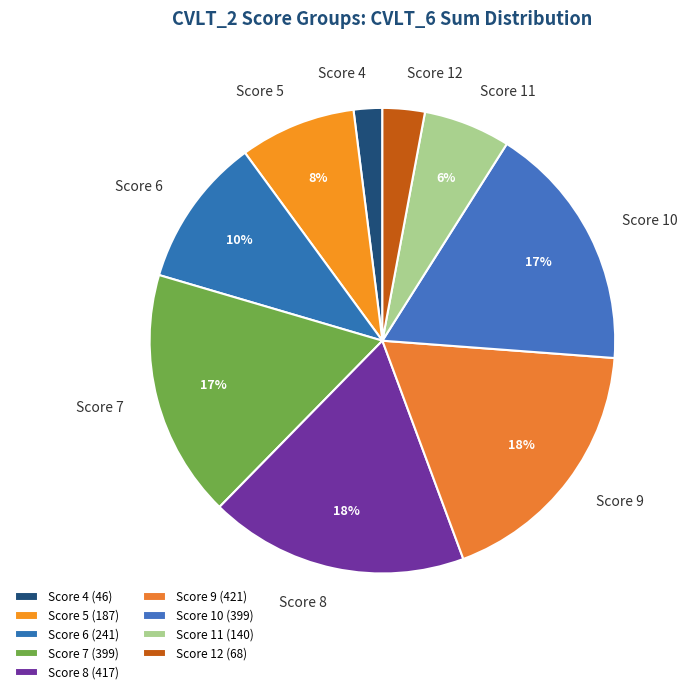

Which has a higher value, Score 11 or Score 6?

Score 6